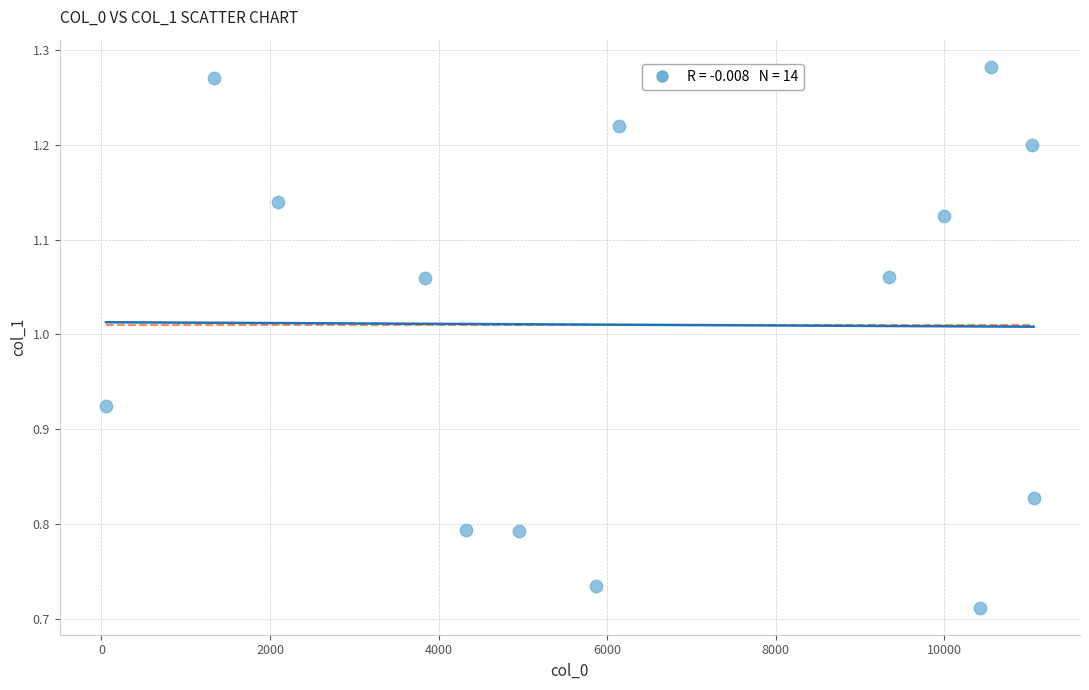

What is the range of Y values (max minus min)?

0.6